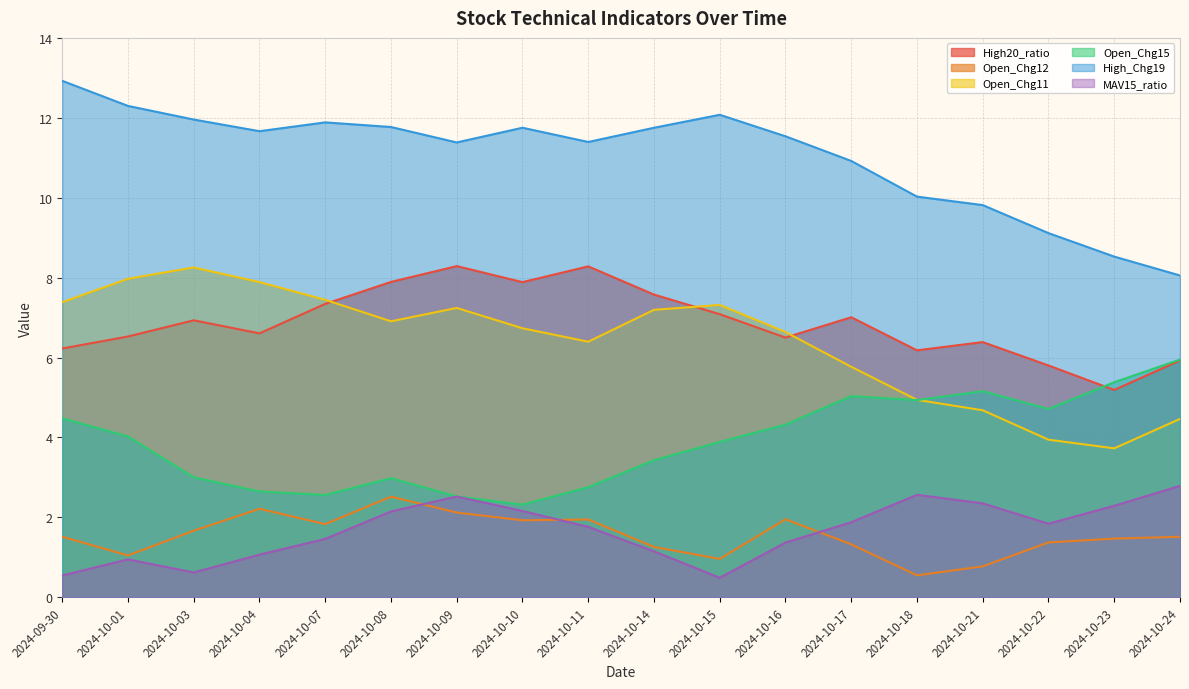

At which category is the sum across all series the highest?

2024-10-08